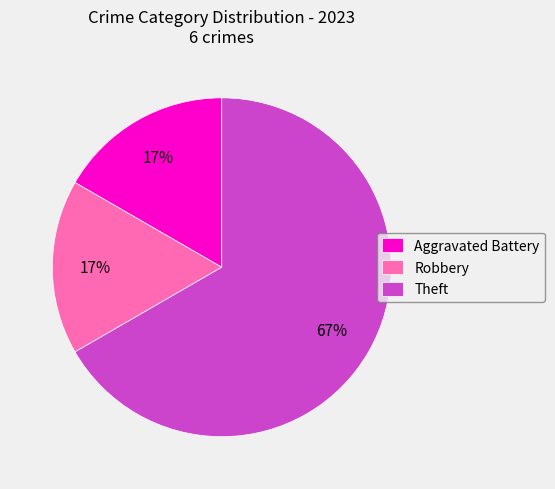

Which has a higher value, Robbery or Theft?

Theft